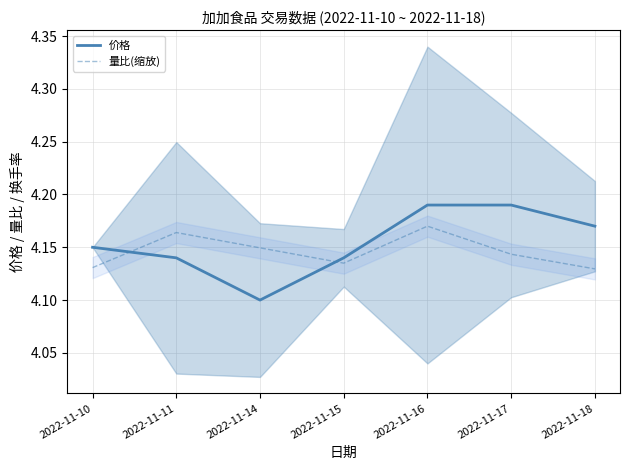

How many lines are shown in the chart?

2